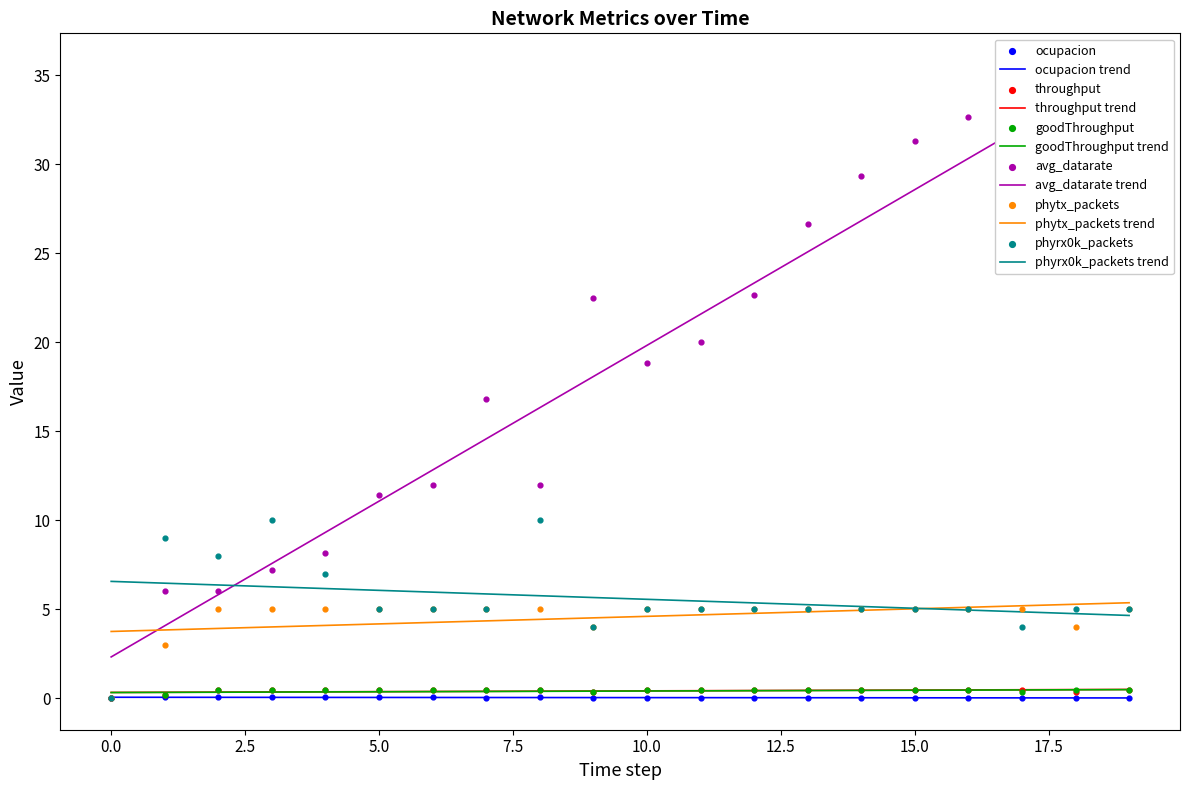

Which series contains the highest Y value?

avg_datarate